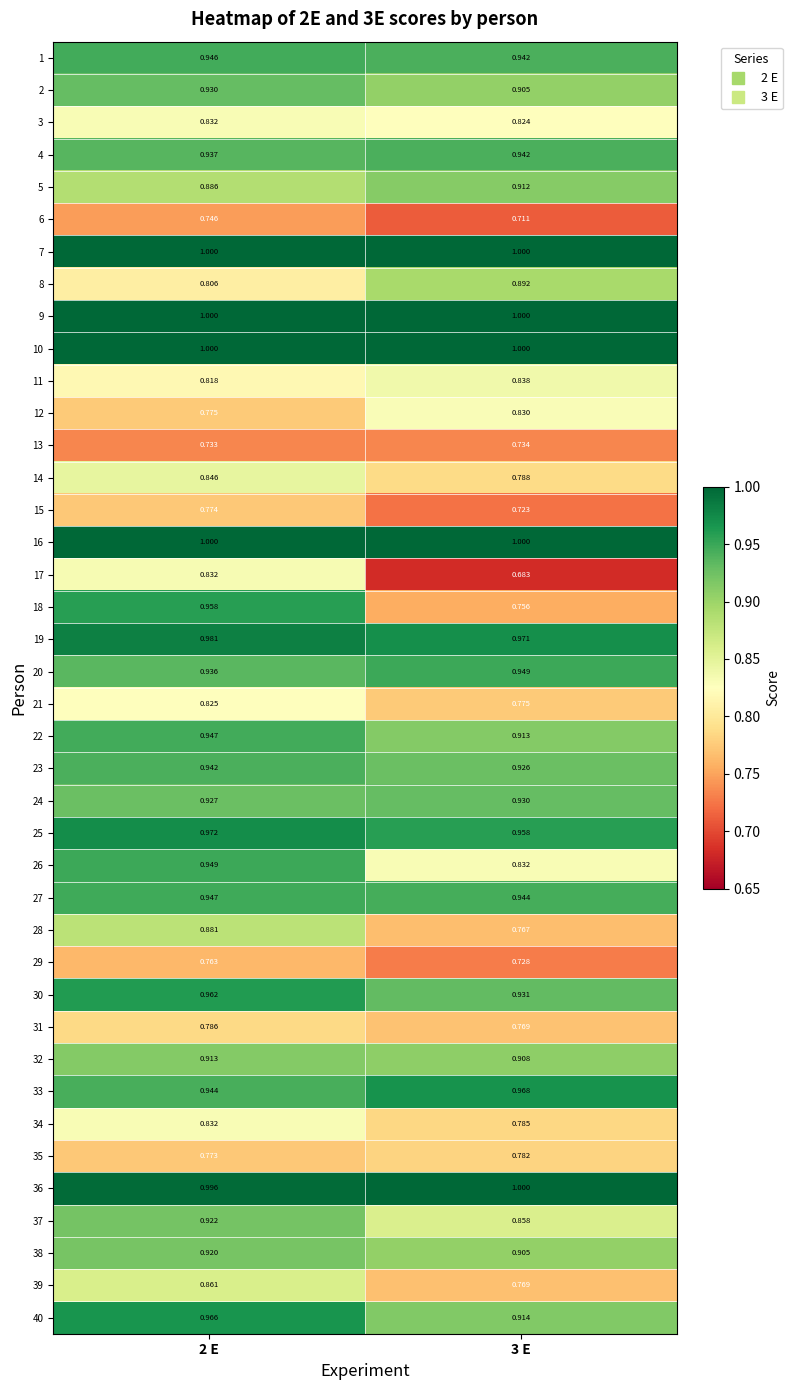

How many distinct data groups are displayed?

40